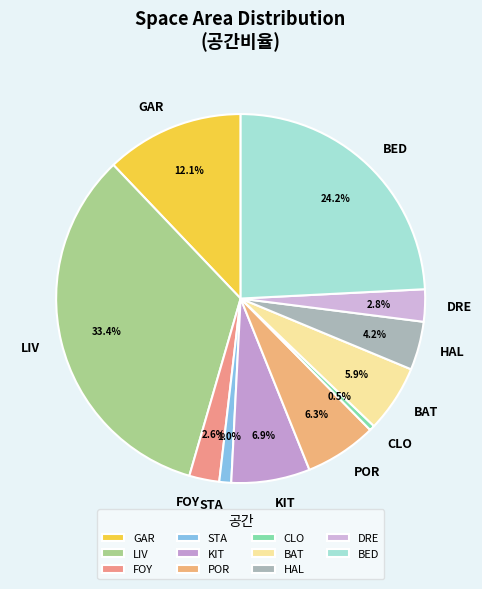

What percentage do LIV and POR together represent?

39.7%